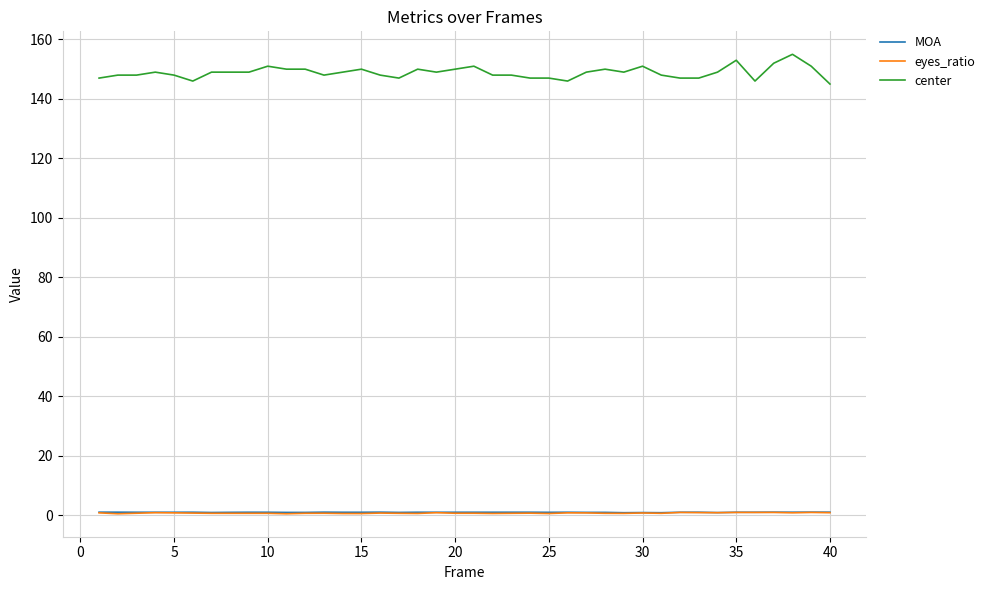

True or false: eyes_ratio and center cross at least once.

False